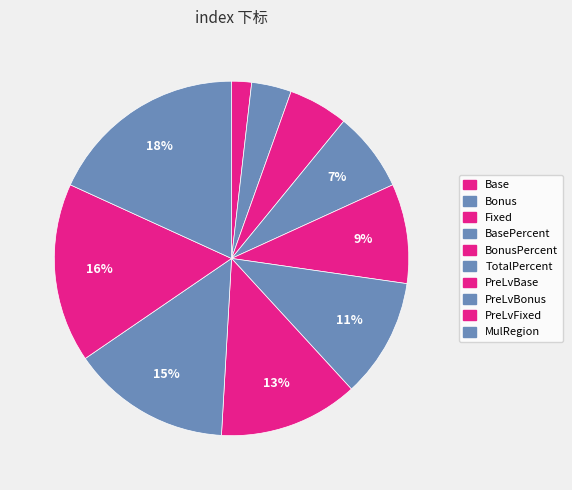

Does any single category account for the majority?

No